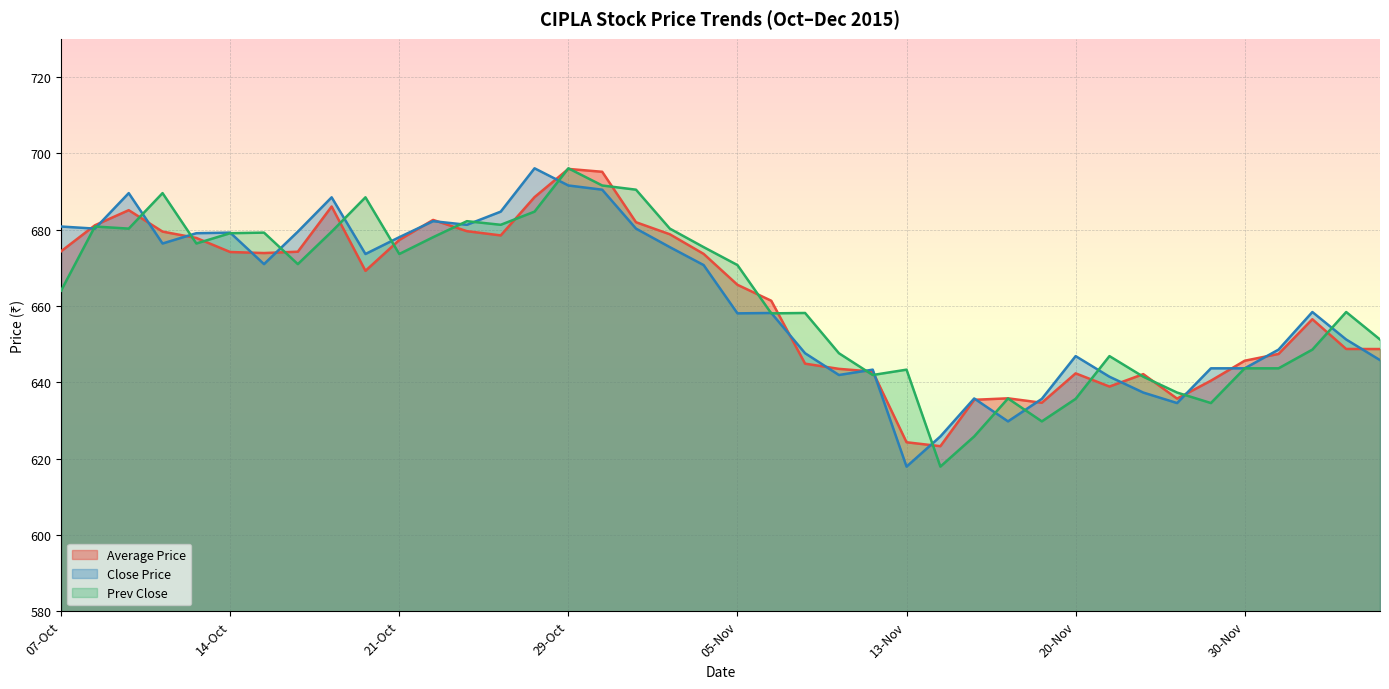

Reading right to left, extract all data points from this chart.

Average Price: 04-Dec=648.7	03-Dec=648.7	02-Dec=656.5	01-Dec=647.4	30-Nov=645.6	27-Nov=640.4	26-Nov=635.7	24-Nov=642.1	23-Nov=638.9	20-Nov=642.3	19-Nov=634.6	18-Nov=635.8	17-Nov=635.4	16-Nov=623.2	13-Nov=624.3	11-Nov=642.8	10-Nov=643.5	09-Nov=644.9	06-Nov=661.4	05-Nov=665.5	04-Nov=673.6	03-Nov=678.8	02-Nov=681.9	30-Oct=695.1	29-Oct=695.9	28-Oct=688.5	27-Oct=678.5	26-Oct=679.6	23-Oct=682.5	21-Oct=677.3	20-Oct=669.2	19-Oct=686.0	16-Oct=674.2	15-Oct=673.9	14-Oct=674.1	13-Oct=677.8	12-Oct=679.5	09-Oct=685.1	08-Oct=681.1	07-Oct=674.3
Close Price: 04-Dec=645.8	03-Dec=651.2	02-Dec=658.4	01-Dec=648.5	30-Nov=643.6	27-Nov=643.6	26-Nov=634.5	24-Nov=637.3	23-Nov=641.5	20-Nov=646.9	19-Nov=635.6	18-Nov=629.8	17-Nov=635.8	16-Nov=625.8	13-Nov=617.9	11-Nov=643.3	10-Nov=641.9	09-Nov=647.6	06-Nov=658.1	05-Nov=658.0	04-Nov=670.7	03-Nov=675.4	02-Nov=680.2	30-Oct=690.5	29-Oct=691.5	28-Oct=696.0	27-Oct=684.7	26-Oct=681.2	23-Oct=682.2	21-Oct=678.0	20-Oct=673.6	19-Oct=688.5	16-Oct=679.5	15-Oct=671.0	14-Oct=679.2	13-Oct=679.0	12-Oct=676.4	09-Oct=689.5	08-Oct=680.2	07-Oct=680.8
Prev Close: 04-Dec=651.2	03-Dec=658.4	02-Dec=648.5	01-Dec=643.6	30-Nov=643.6	27-Nov=634.5	26-Nov=637.3	24-Nov=641.5	23-Nov=646.9	20-Nov=635.6	19-Nov=629.8	18-Nov=635.8	17-Nov=625.8	16-Nov=617.9	13-Nov=643.3	11-Nov=641.9	10-Nov=647.6	09-Nov=658.1	06-Nov=658.0	05-Nov=670.7	04-Nov=675.4	03-Nov=680.2	02-Nov=690.5	30-Oct=691.5	29-Oct=696.0	28-Oct=684.7	27-Oct=681.2	26-Oct=682.2	23-Oct=678.0	21-Oct=673.6	20-Oct=688.5	19-Oct=679.5	16-Oct=671.0	15-Oct=679.2	14-Oct=679.0	13-Oct=676.4	12-Oct=689.5	09-Oct=680.2	08-Oct=680.8	07-Oct=664.0